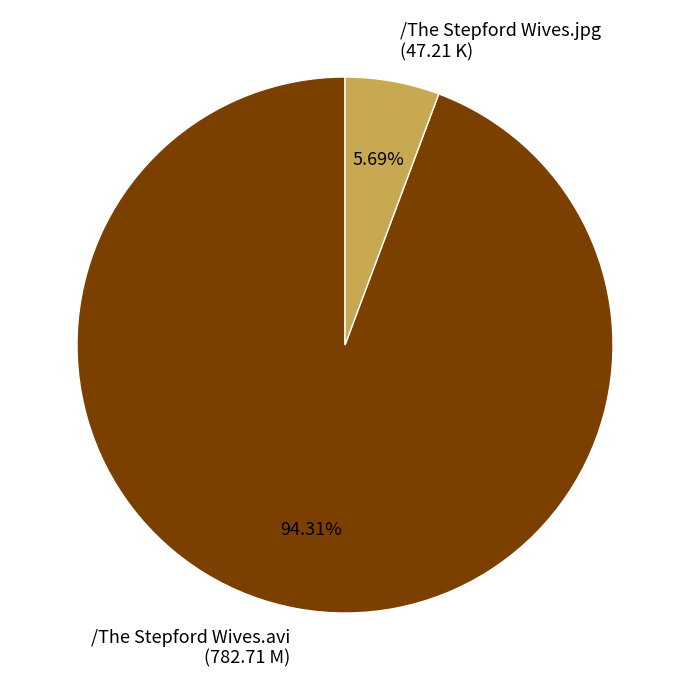

What portion of the pie excludes /The Stepford Wives.jpg?

94.3%